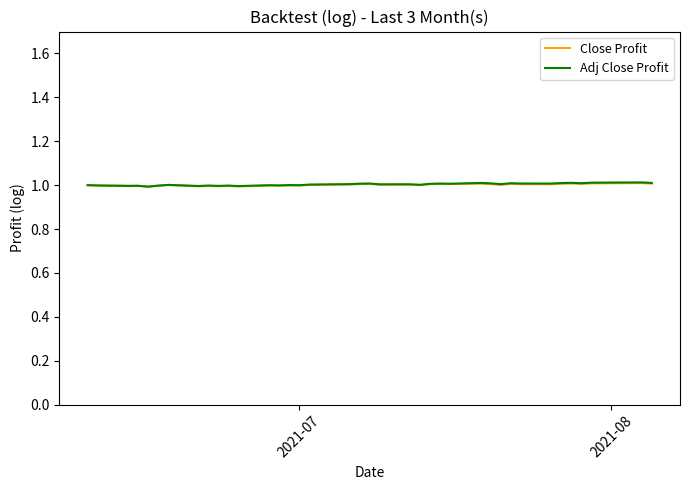

What is the minimum value shown in the chart?

1.0